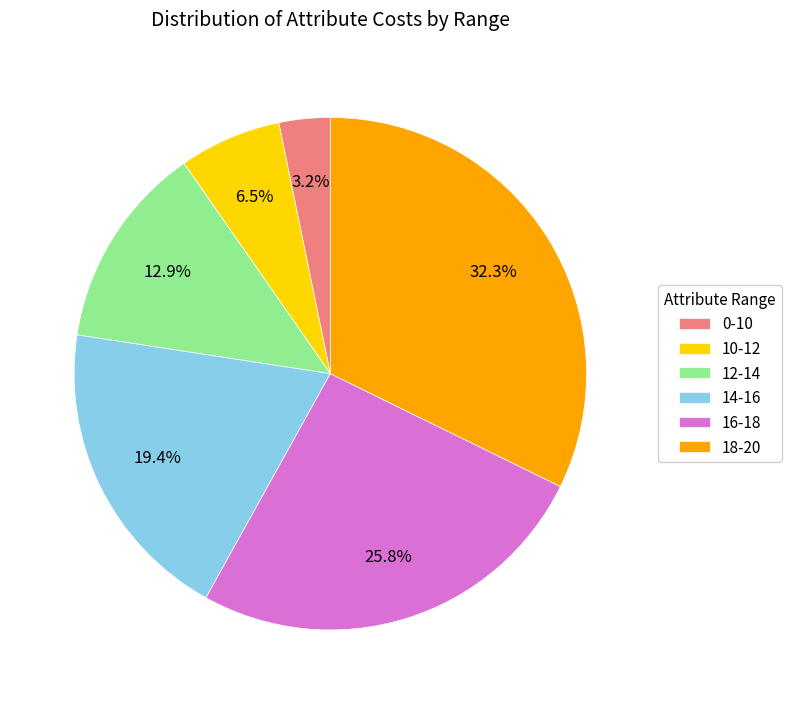

What is the smallest slice in the pie chart?

0-10